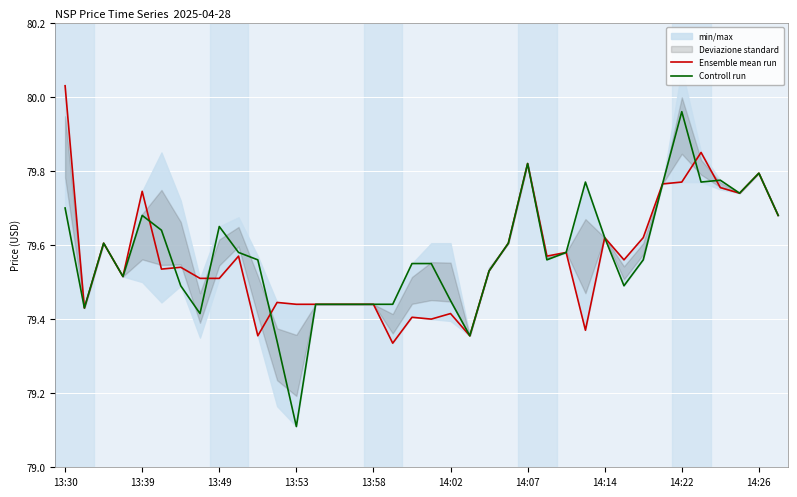

The value of Controll run at 13:53 is 79.1. True or false?

True